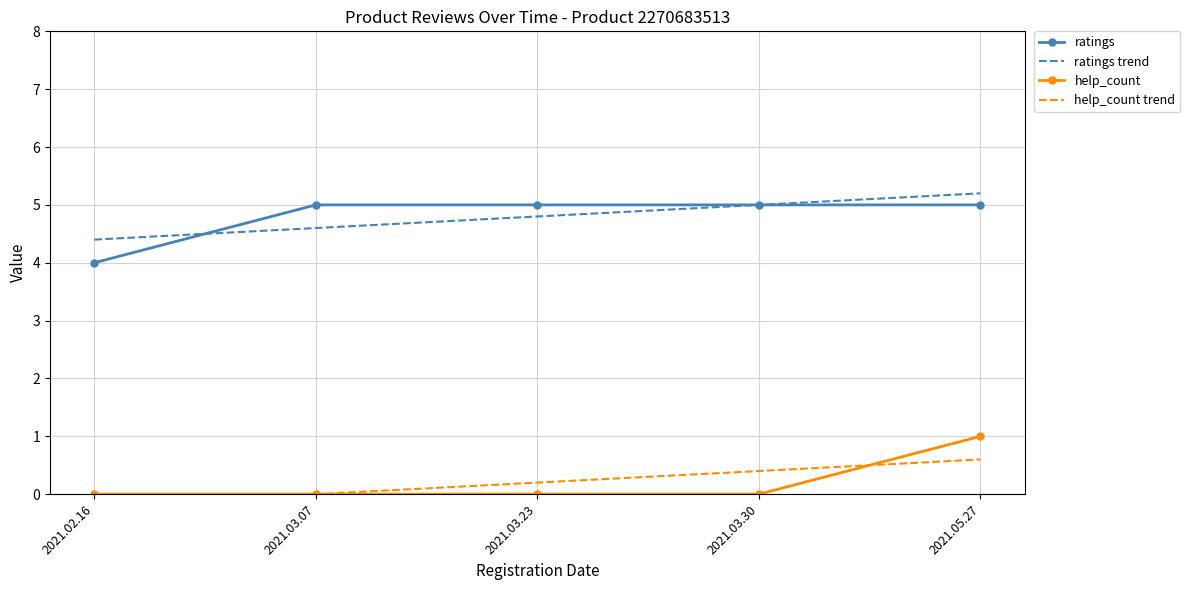

How many categories are shown in the chart?

5